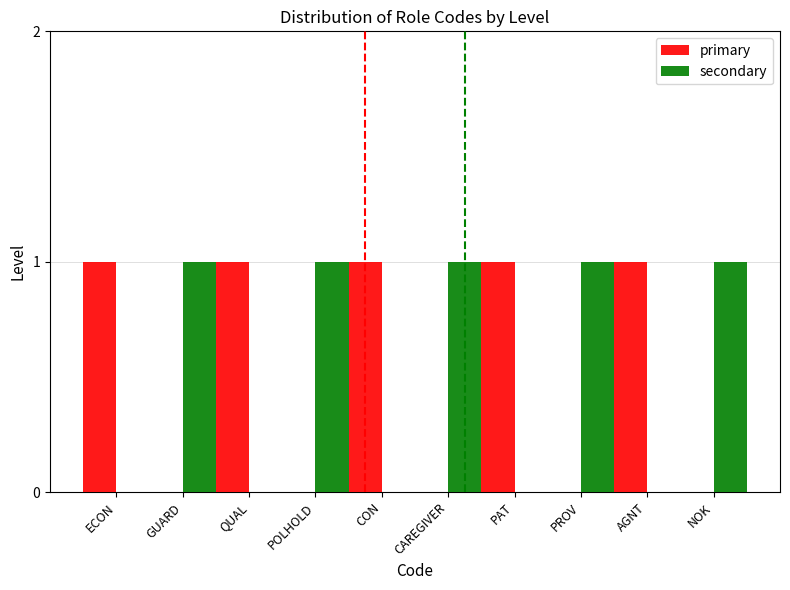

Is it true that secondary equals 0 at NOK?

False